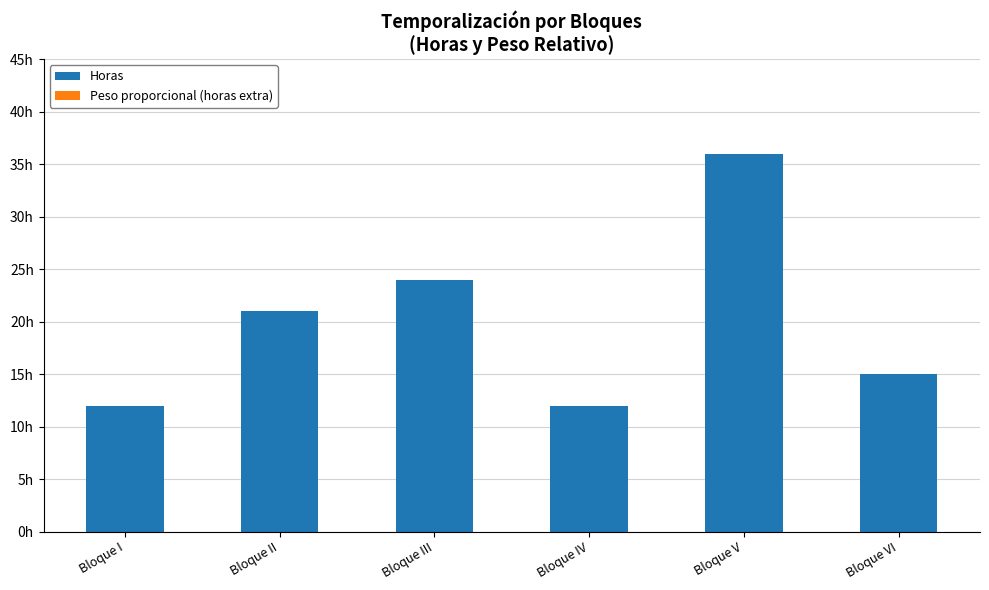

Reading left to right, what are all the values shown in this chart?

Horas: Bloque I=12	Bloque II=21	Bloque III=24	Bloque IV=12	Bloque V=36	Bloque VI=15
Peso proporcional (horas extra): Bloque I=0	Bloque II=0	Bloque III=0	Bloque IV=0	Bloque V=0	Bloque VI=0